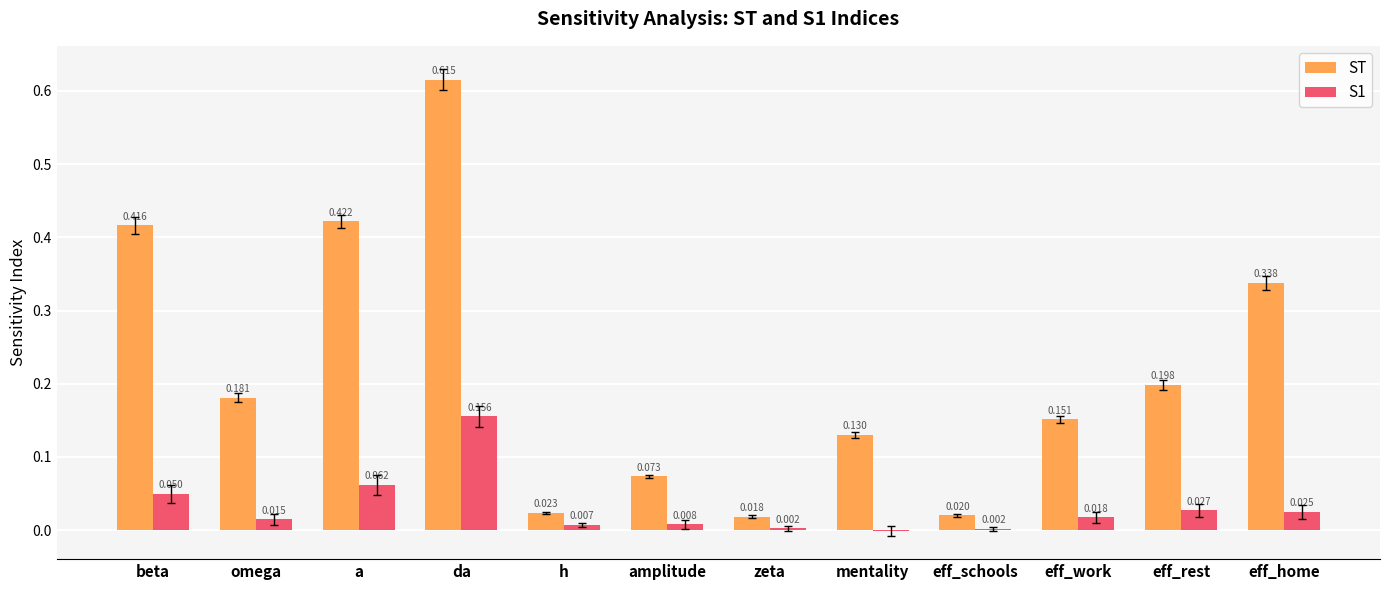

Is the value of ST at amplitude greater than the value of S1 at a?

Yes